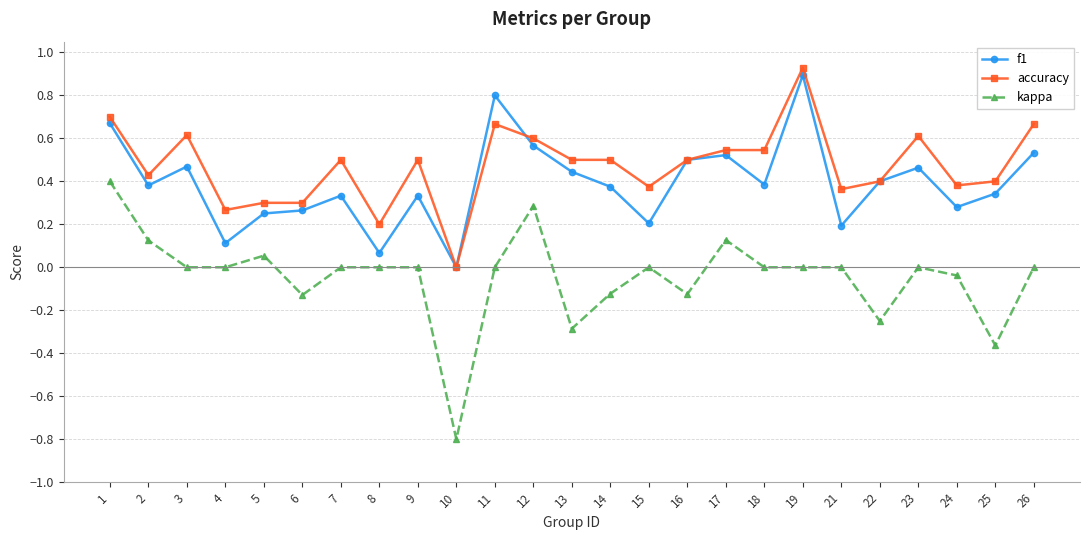

What are all the series names shown in the legend?

f1, accuracy, kappa